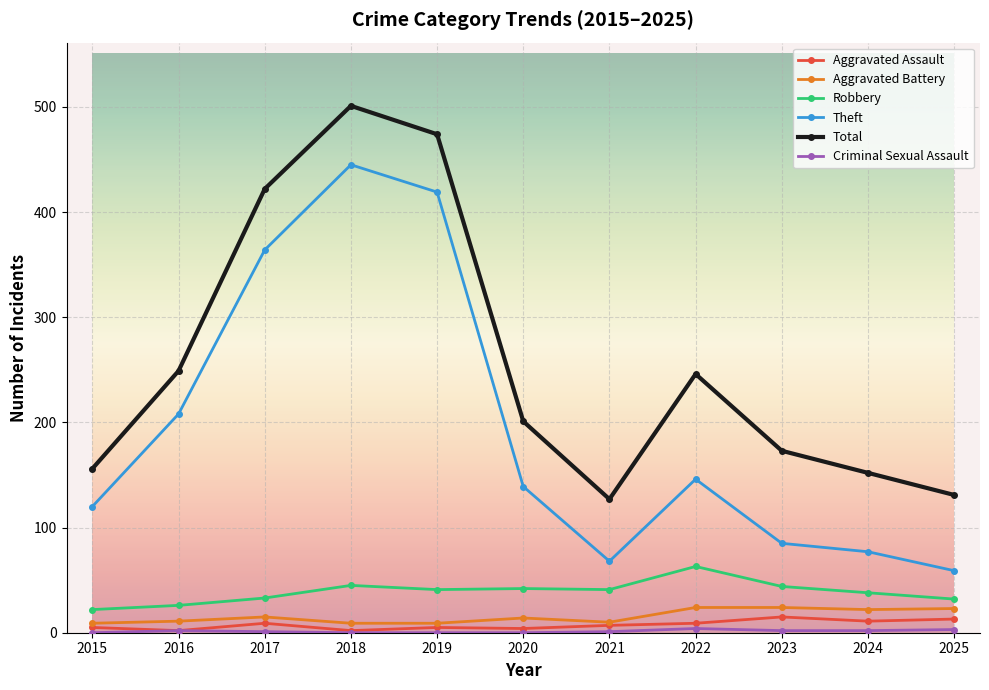

Which series changed the most between 2016 and 2025?

Theft